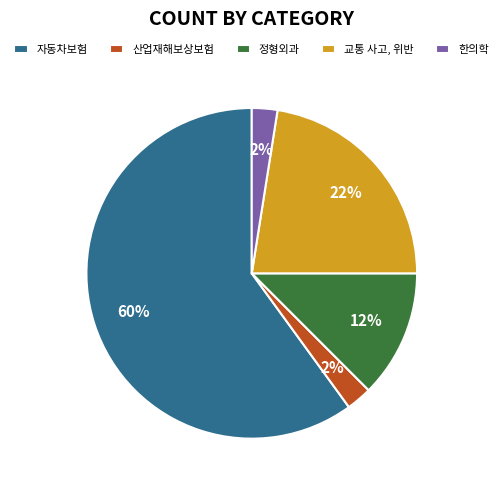

Between 정형외과 and 산업재해보상보험, which is larger?

정형외과